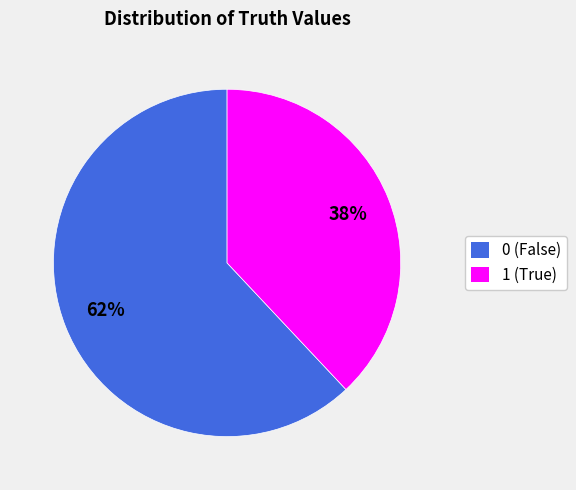

The 0 slice represents 53% of the pie. True or false?

False